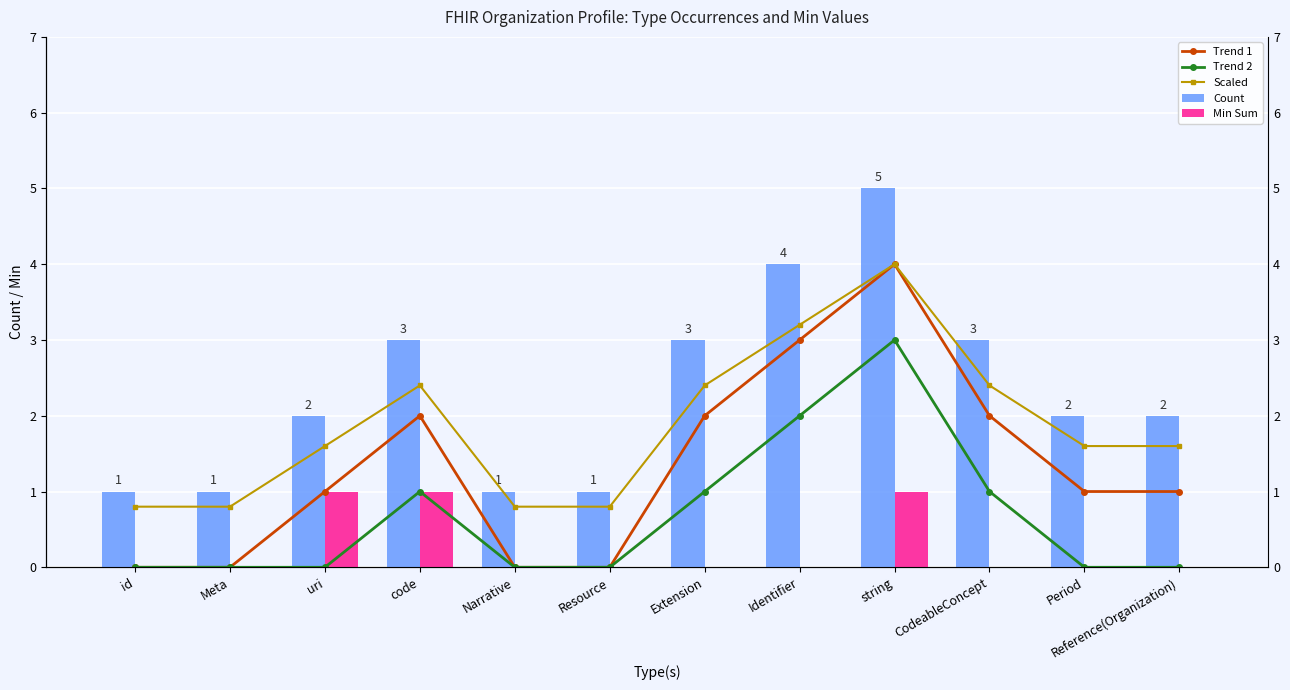

List the series in order of their peak value, lowest first.

Min Sum, Trend 2, Trend 1, Scaled, Count